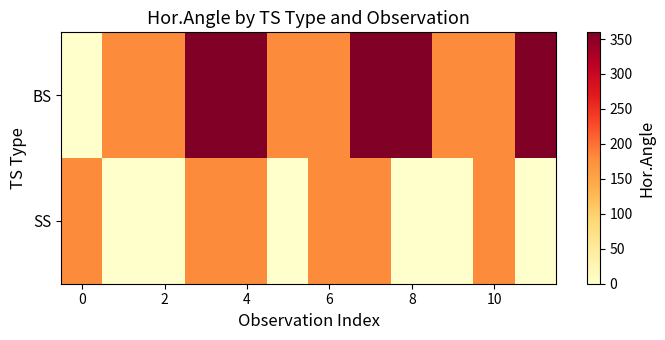

Which category has the highest value across all series?

11